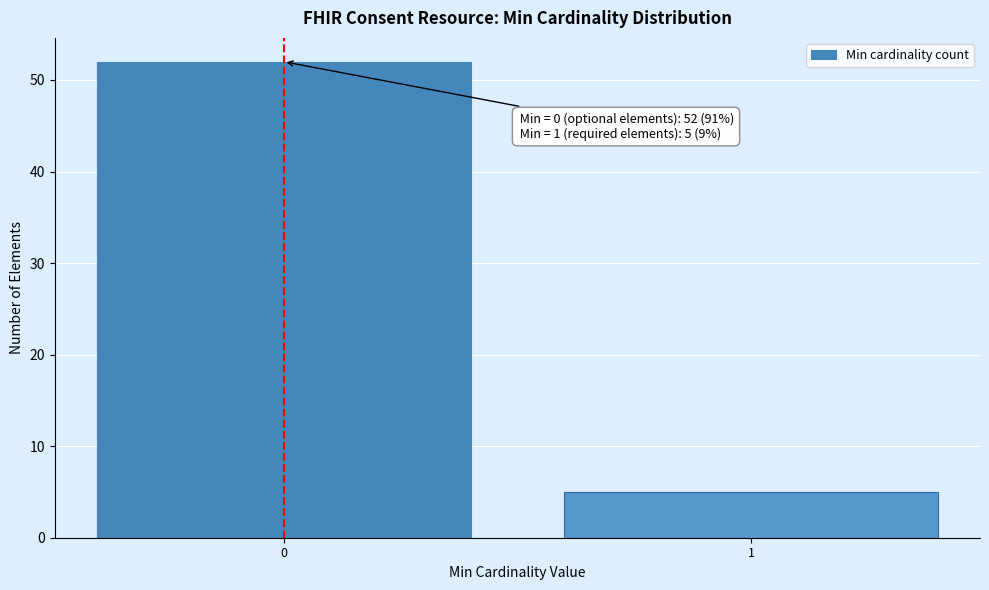

Reading right to left, list all the values displayed in this chart.

5	52